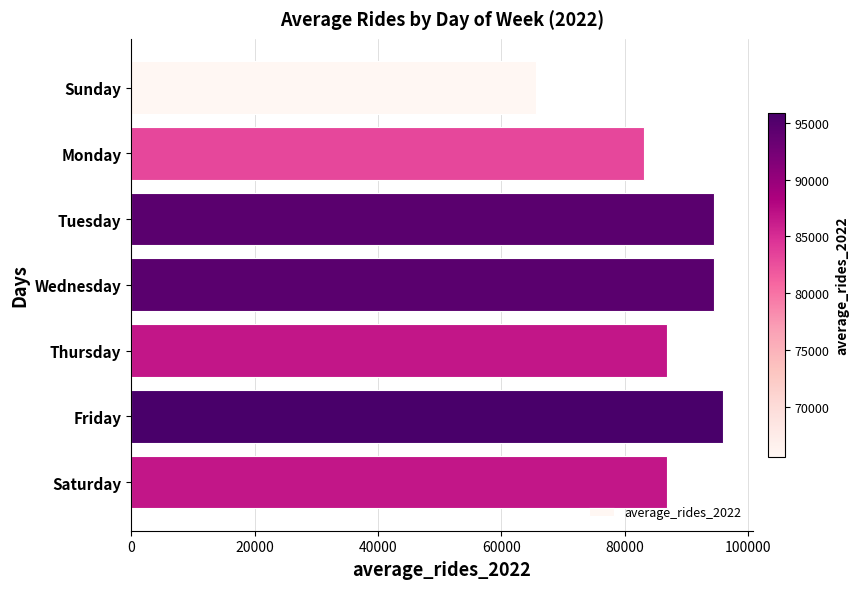

What is the smallest value displayed?

65567